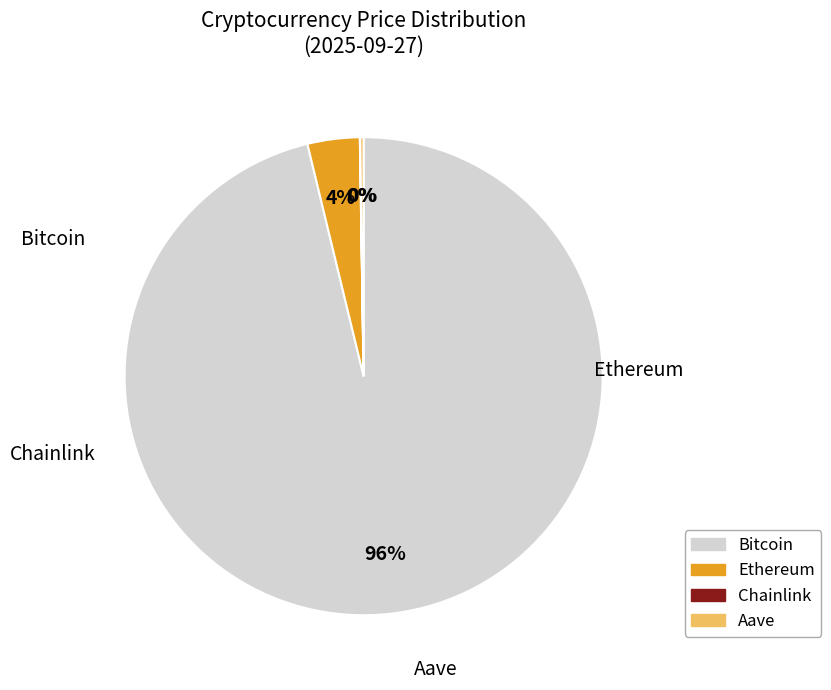

To the nearest percent, what percentage of the pie is Ethereum?

4%